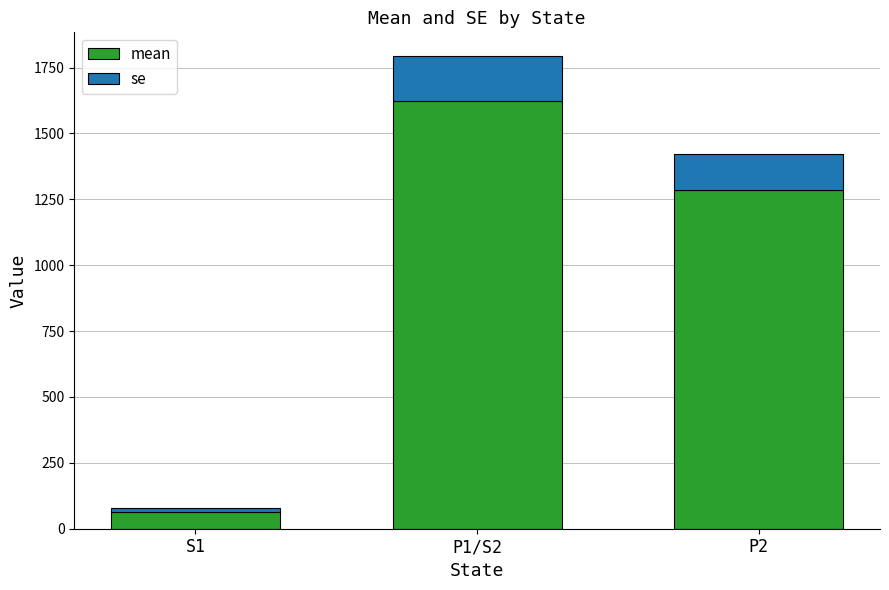

At which category is the sum across all series the highest?

P1/S2